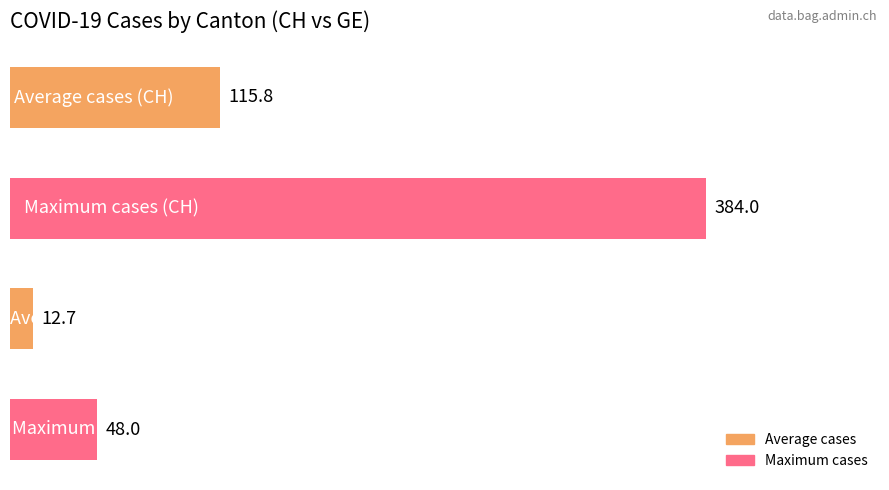

What is the maximum value shown in the chart?

384.0